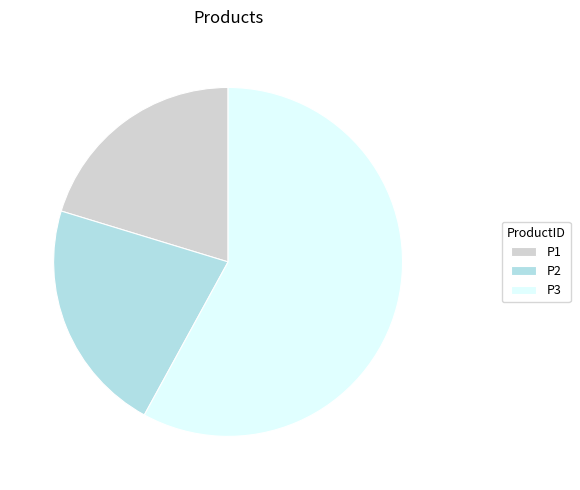

Is there any slice that represents more than half of the pie?

Yes